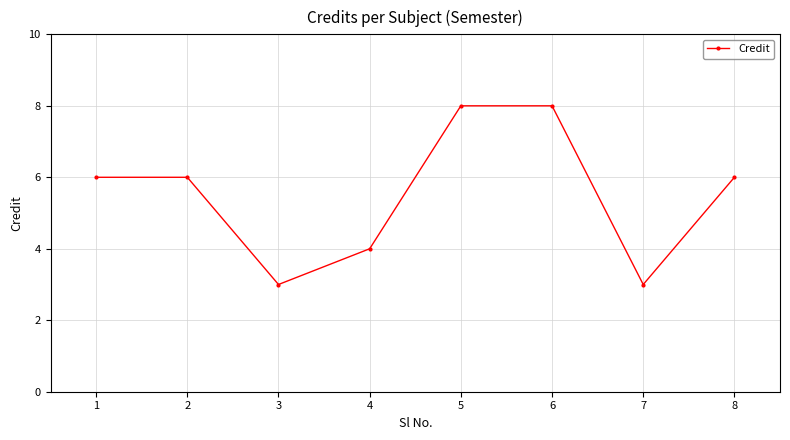

What is the change in value from 3 to 8?

+3